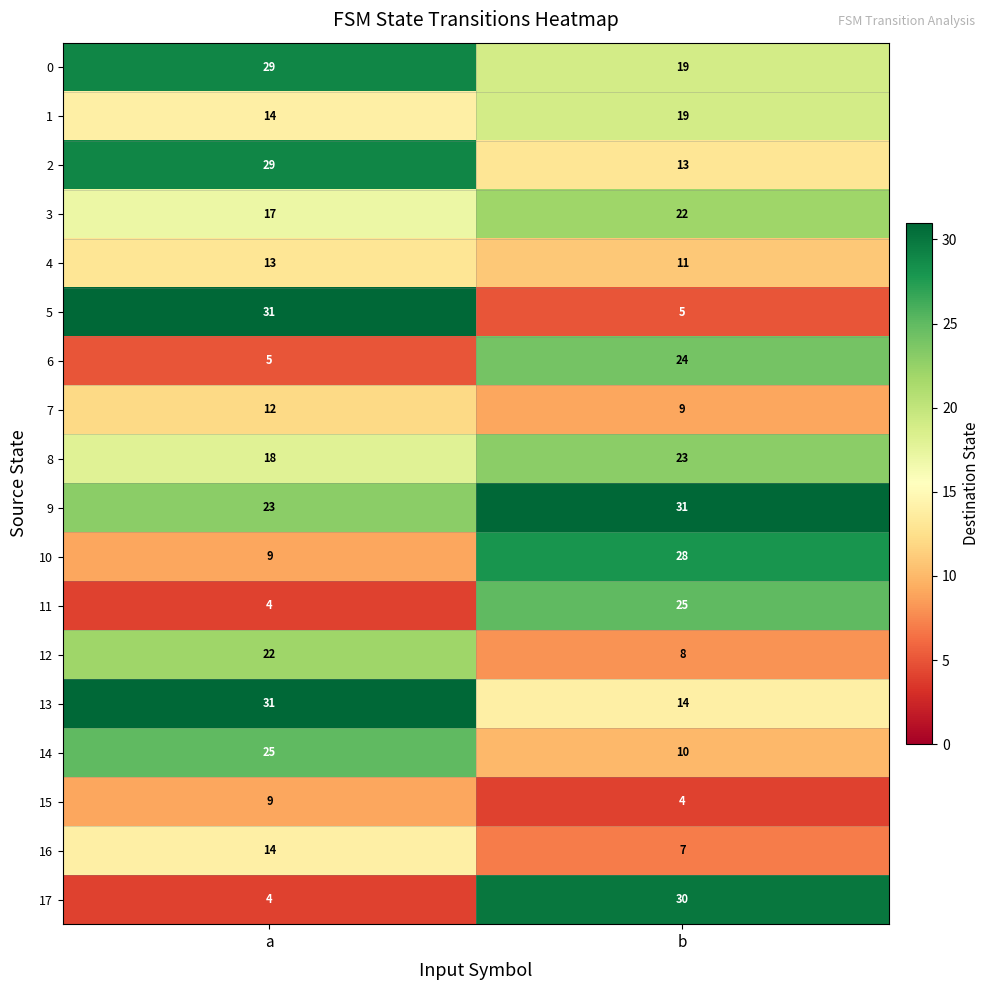

What is the sum of the 4 values at a and b?

24